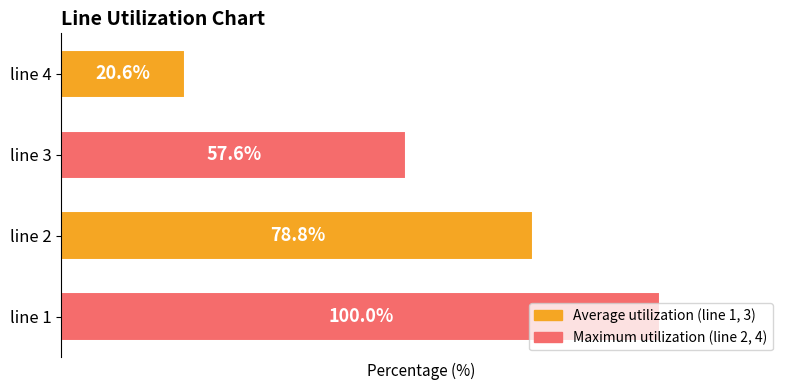

At which label is the value closest to 60?

line 3